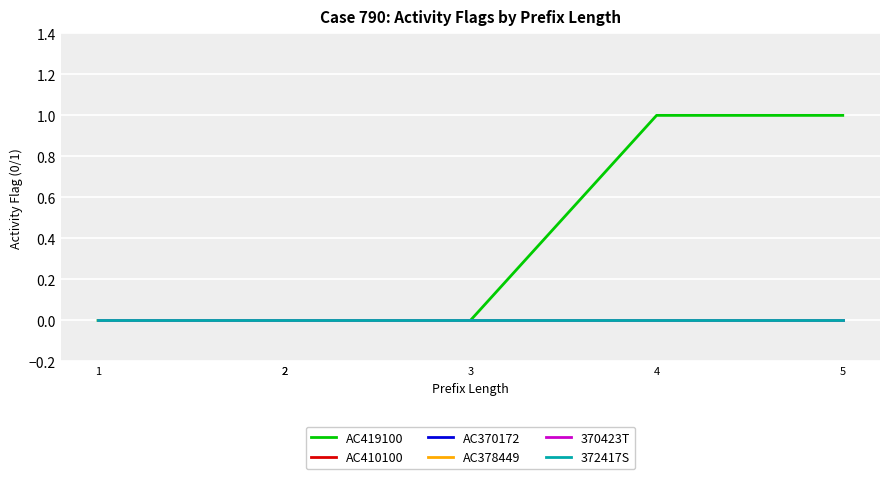

Which has a higher value, 2 or 1?

2